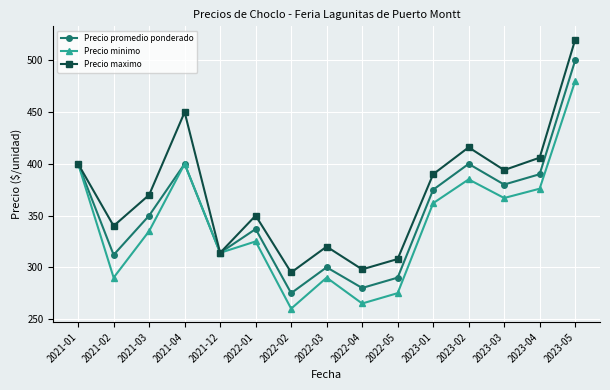

What position from the left is 2023-01?

11